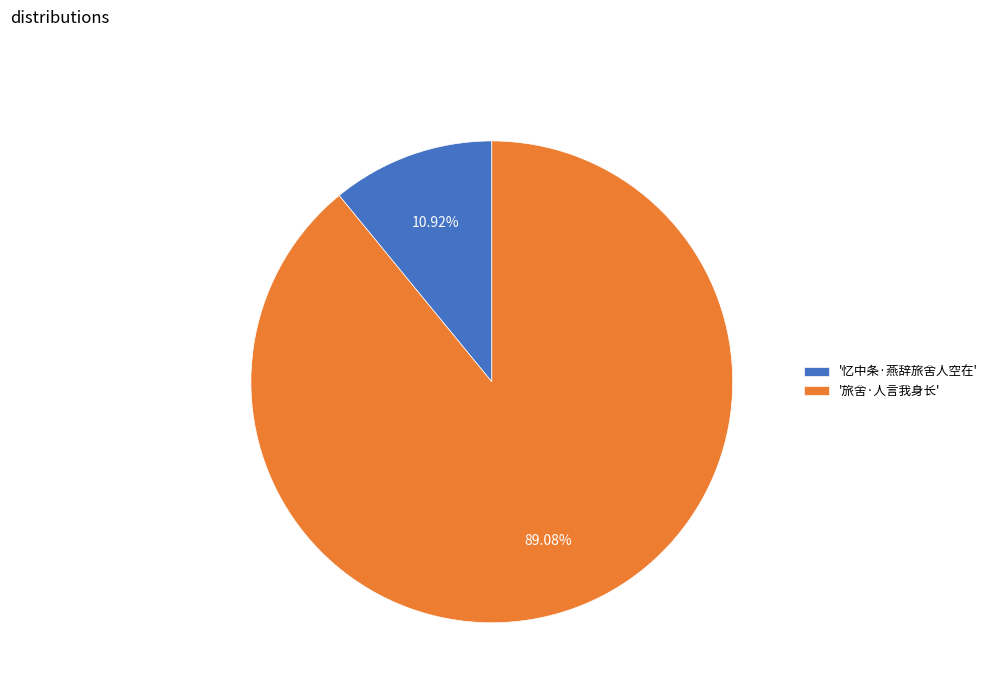

What is the smallest slice in the pie chart?

'忆中条·燕辞旅舍人空在'